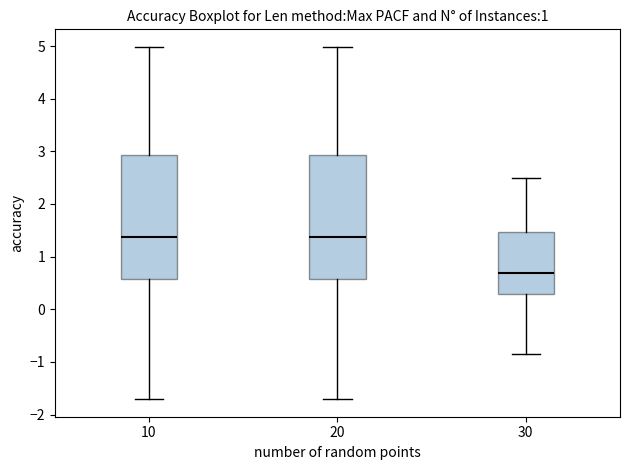

Where is the upper edge of the box at x = 30 on the y-axis? The values are not printed on the chart, so give them approximately, as read against the axis.

1.5